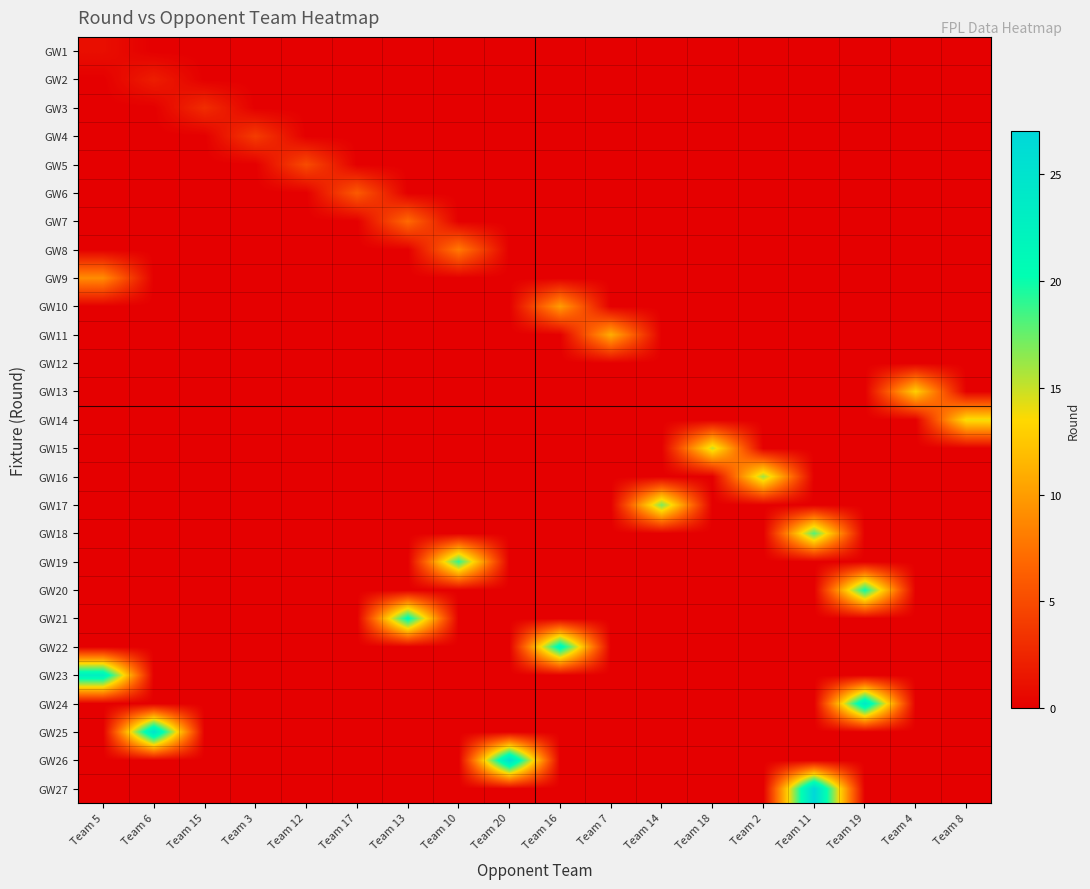

Reading left to right, extract all data points from this chart.

GW1: Team 5=1	Team 6=0	Team 15=0	Team 3=0	Team 12=0	Team 17=0	Team 13=0	Team 10=0	Team 20=0	Team 16=0	Team 7=0	Team 14=0	Team 18=0	Team 2=0	Team 11=0	Team 19=0	Team 4=0	Team 8=0
GW2: Team 5=0	Team 6=2	Team 15=0	Team 3=0	Team 12=0	Team 17=0	Team 13=0	Team 10=0	Team 20=0	Team 16=0	Team 7=0	Team 14=0	Team 18=0	Team 2=0	Team 11=0	Team 19=0	Team 4=0	Team 8=0
GW3: Team 5=0	Team 6=0	Team 15=3	Team 3=0	Team 12=0	Team 17=0	Team 13=0	Team 10=0	Team 20=0	Team 16=0	Team 7=0	Team 14=0	Team 18=0	Team 2=0	Team 11=0	Team 19=0	Team 4=0	Team 8=0
GW4: Team 5=0	Team 6=0	Team 15=0	Team 3=4	Team 12=0	Team 17=0	Team 13=0	Team 10=0	Team 20=0	Team 16=0	Team 7=0	Team 14=0	Team 18=0	Team 2=0	Team 11=0	Team 19=0	Team 4=0	Team 8=0
GW5: Team 5=0	Team 6=0	Team 15=0	Team 3=0	Team 12=5	Team 17=0	Team 13=0	Team 10=0	Team 20=0	Team 16=0	Team 7=0	Team 14=0	Team 18=0	Team 2=0	Team 11=0	Team 19=0	Team 4=0	Team 8=0
GW6: Team 5=0	Team 6=0	Team 15=0	Team 3=0	Team 12=0	Team 17=6	Team 13=0	Team 10=0	Team 20=0	Team 16=0	Team 7=0	Team 14=0	Team 18=0	Team 2=0	Team 11=0	Team 19=0	Team 4=0	Team 8=0
GW7: Team 5=0	Team 6=0	Team 15=0	Team 3=0	Team 12=0	Team 17=0	Team 13=7	Team 10=0	Team 20=0	Team 16=0	Team 7=0	Team 14=0	Team 18=0	Team 2=0	Team 11=0	Team 19=0	Team 4=0	Team 8=0
GW8: Team 5=0	Team 6=0	Team 15=0	Team 3=0	Team 12=0	Team 17=0	Team 13=0	Team 10=8	Team 20=0	Team 16=0	Team 7=0	Team 14=0	Team 18=0	Team 2=0	Team 11=0	Team 19=0	Team 4=0	Team 8=0
GW9: Team 5=9	Team 6=0	Team 15=0	Team 3=0	Team 12=0	Team 17=0	Team 13=0	Team 10=0	Team 20=0	Team 16=0	Team 7=0	Team 14=0	Team 18=0	Team 2=0	Team 11=0	Team 19=0	Team 4=0	Team 8=0
GW10: Team 5=0	Team 6=0	Team 15=0	Team 3=0	Team 12=0	Team 17=0	Team 13=0	Team 10=0	Team 20=0	Team 16=10	Team 7=0	Team 14=0	Team 18=0	Team 2=0	Team 11=0	Team 19=0	Team 4=0	Team 8=0
GW11: Team 5=0	Team 6=0	Team 15=0	Team 3=0	Team 12=0	Team 17=0	Team 13=0	Team 10=0	Team 20=0	Team 16=0	Team 7=11	Team 14=0	Team 18=0	Team 2=0	Team 11=0	Team 19=0	Team 4=0	Team 8=0
GW12: Team 5=0	Team 6=0	Team 15=0	Team 3=0	Team 12=0	Team 17=0	Team 13=0	Team 10=0	Team 20=0	Team 16=0	Team 7=0	Team 14=0	Team 18=0	Team 2=0	Team 11=0	Team 19=0	Team 4=0	Team 8=0
GW13: Team 5=0	Team 6=0	Team 15=0	Team 3=0	Team 12=0	Team 17=0	Team 13=0	Team 10=0	Team 20=0	Team 16=0	Team 7=0	Team 14=0	Team 18=0	Team 2=0	Team 11=0	Team 19=0	Team 4=13	Team 8=0
GW14: Team 5=0	Team 6=0	Team 15=0	Team 3=0	Team 12=0	Team 17=0	Team 13=0	Team 10=0	Team 20=0	Team 16=0	Team 7=0	Team 14=0	Team 18=0	Team 2=0	Team 11=0	Team 19=0	Team 4=0	Team 8=14
GW15: Team 5=0	Team 6=0	Team 15=0	Team 3=0	Team 12=0	Team 17=0	Team 13=0	Team 10=0	Team 20=0	Team 16=0	Team 7=0	Team 14=0	Team 18=15	Team 2=0	Team 11=0	Team 19=0	Team 4=0	Team 8=0
GW16: Team 5=0	Team 6=0	Team 15=0	Team 3=0	Team 12=0	Team 17=0	Team 13=0	Team 10=0	Team 20=0	Team 16=0	Team 7=0	Team 14=0	Team 18=0	Team 2=16	Team 11=0	Team 19=0	Team 4=0	Team 8=0
GW17: Team 5=0	Team 6=0	Team 15=0	Team 3=0	Team 12=0	Team 17=0	Team 13=0	Team 10=0	Team 20=0	Team 16=0	Team 7=0	Team 14=17	Team 18=0	Team 2=0	Team 11=0	Team 19=0	Team 4=0	Team 8=0
GW18: Team 5=0	Team 6=0	Team 15=0	Team 3=0	Team 12=0	Team 17=0	Team 13=0	Team 10=0	Team 20=0	Team 16=0	Team 7=0	Team 14=0	Team 18=0	Team 2=0	Team 11=18	Team 19=0	Team 4=0	Team 8=0
GW19: Team 5=0	Team 6=0	Team 15=0	Team 3=0	Team 12=0	Team 17=0	Team 13=0	Team 10=19	Team 20=0	Team 16=0	Team 7=0	Team 14=0	Team 18=0	Team 2=0	Team 11=0	Team 19=0	Team 4=0	Team 8=0
GW20: Team 5=0	Team 6=0	Team 15=0	Team 3=0	Team 12=0	Team 17=0	Team 13=0	Team 10=0	Team 20=0	Team 16=0	Team 7=0	Team 14=0	Team 18=0	Team 2=0	Team 11=0	Team 19=20	Team 4=0	Team 8=0
GW21: Team 5=0	Team 6=0	Team 15=0	Team 3=0	Team 12=0	Team 17=0	Team 13=21	Team 10=0	Team 20=0	Team 16=0	Team 7=0	Team 14=0	Team 18=0	Team 2=0	Team 11=0	Team 19=0	Team 4=0	Team 8=0
GW22: Team 5=0	Team 6=0	Team 15=0	Team 3=0	Team 12=0	Team 17=0	Team 13=0	Team 10=0	Team 20=0	Team 16=22	Team 7=0	Team 14=0	Team 18=0	Team 2=0	Team 11=0	Team 19=0	Team 4=0	Team 8=0
GW23: Team 5=23	Team 6=0	Team 15=0	Team 3=0	Team 12=0	Team 17=0	Team 13=0	Team 10=0	Team 20=0	Team 16=0	Team 7=0	Team 14=0	Team 18=0	Team 2=0	Team 11=0	Team 19=0	Team 4=0	Team 8=0
GW24: Team 5=0	Team 6=0	Team 15=0	Team 3=0	Team 12=0	Team 17=0	Team 13=0	Team 10=0	Team 20=0	Team 16=0	Team 7=0	Team 14=0	Team 18=0	Team 2=0	Team 11=0	Team 19=24	Team 4=0	Team 8=0
GW25: Team 5=0	Team 6=25	Team 15=0	Team 3=0	Team 12=0	Team 17=0	Team 13=0	Team 10=0	Team 20=0	Team 16=0	Team 7=0	Team 14=0	Team 18=0	Team 2=0	Team 11=0	Team 19=0	Team 4=0	Team 8=0
GW26: Team 5=0	Team 6=0	Team 15=0	Team 3=0	Team 12=0	Team 17=0	Team 13=0	Team 10=0	Team 20=26	Team 16=0	Team 7=0	Team 14=0	Team 18=0	Team 2=0	Team 11=0	Team 19=0	Team 4=0	Team 8=0
GW27: Team 5=0	Team 6=0	Team 15=0	Team 3=0	Team 12=0	Team 17=0	Team 13=0	Team 10=0	Team 20=0	Team 16=0	Team 7=0	Team 14=0	Team 18=0	Team 2=0	Team 11=27	Team 19=0	Team 4=0	Team 8=0